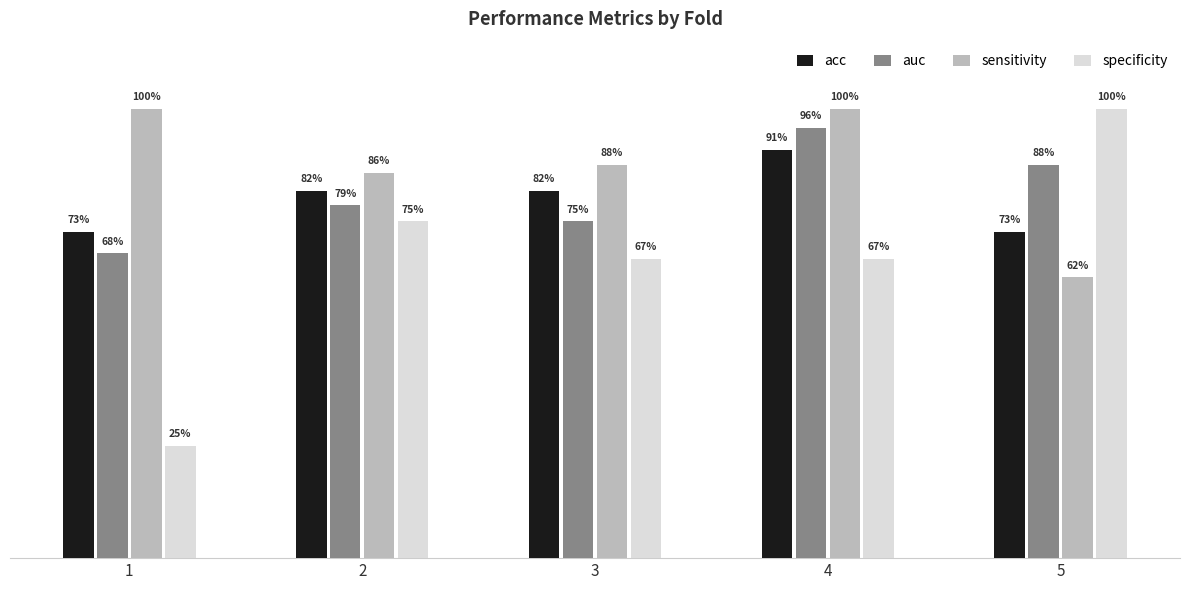

What is the sum of the specificity values at 1 and 5?

1.2